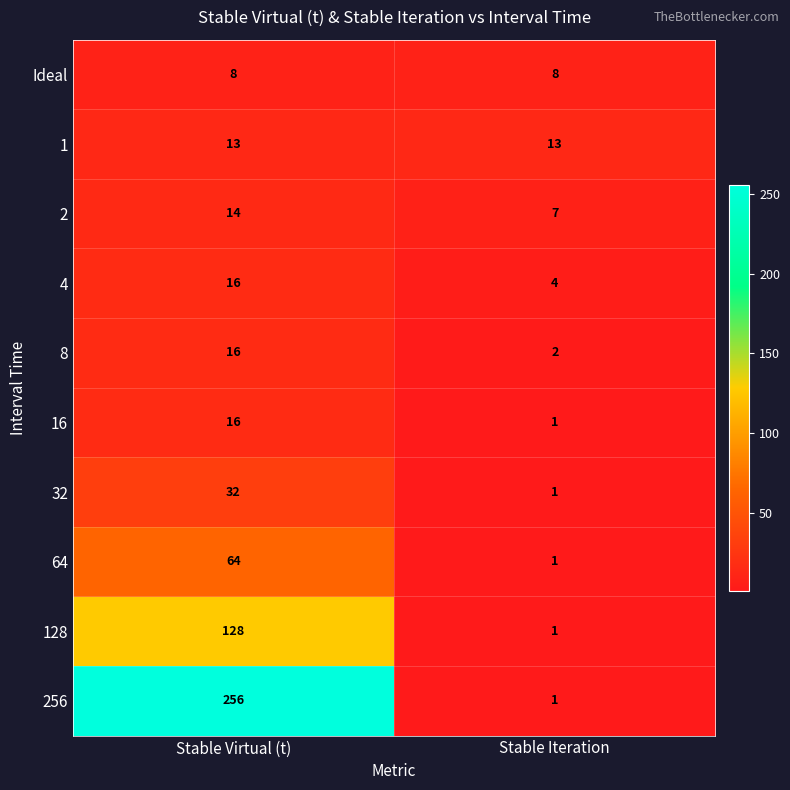

Between Stable Virtual (t) and Stable Iteration, which series saw the biggest shift?

256